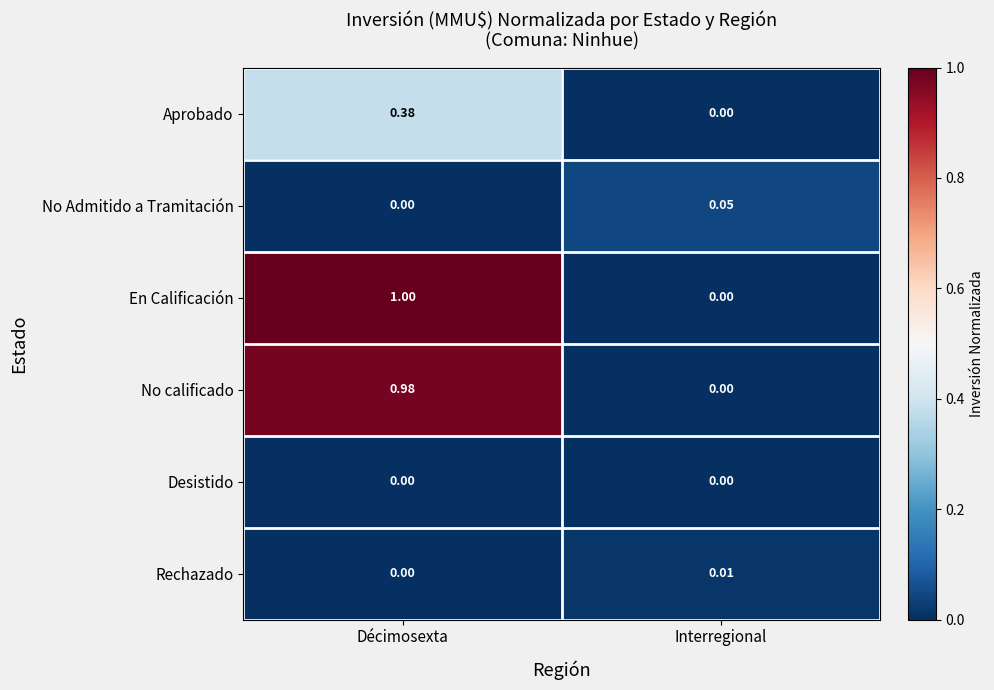

List the labels in order of En Calificación value, smallest first.

Interregional, Décimosexta